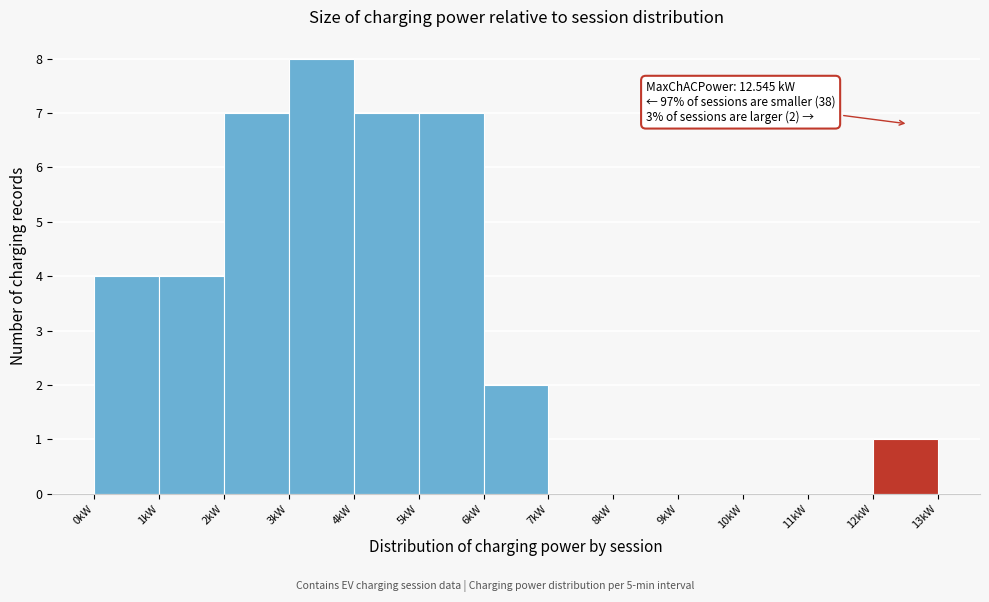

Over which range of the x-axis is the bar tallest?

3 to 4